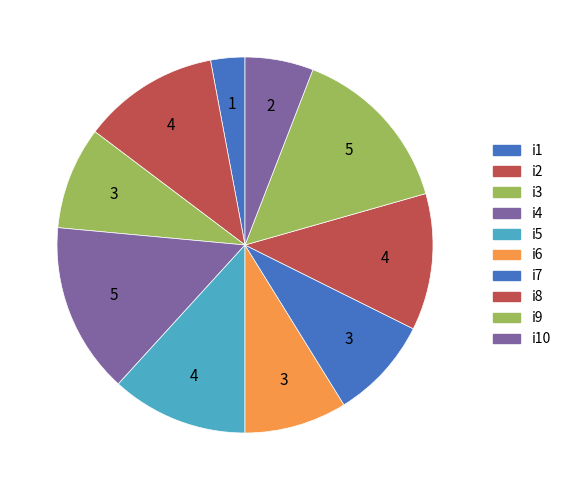

Which has a higher value, i10 or i7?

i7